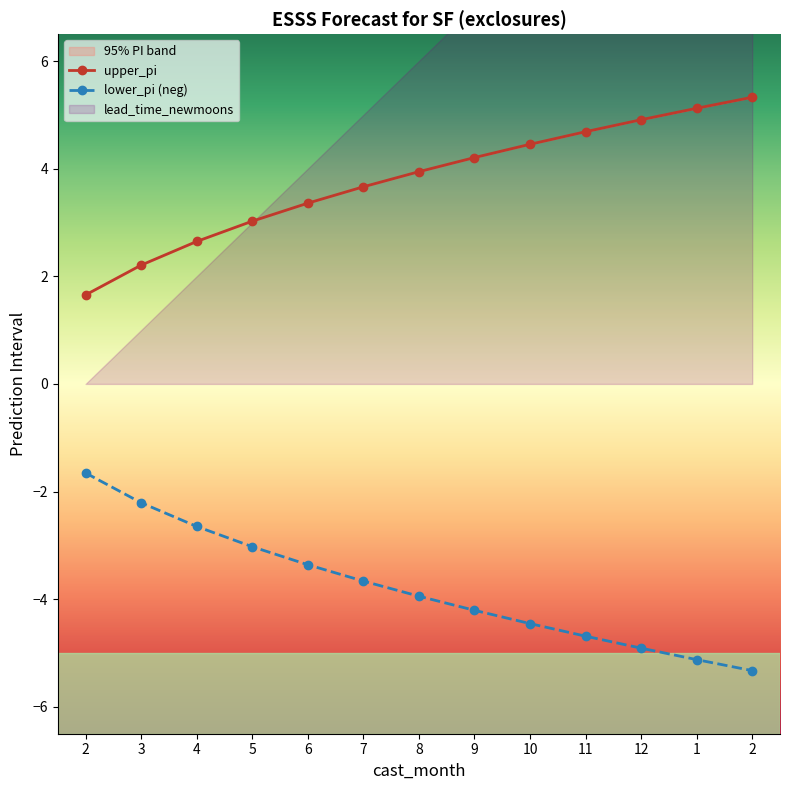

List the series in order of their peak value, lowest first.

lower_pi (neg), upper_pi